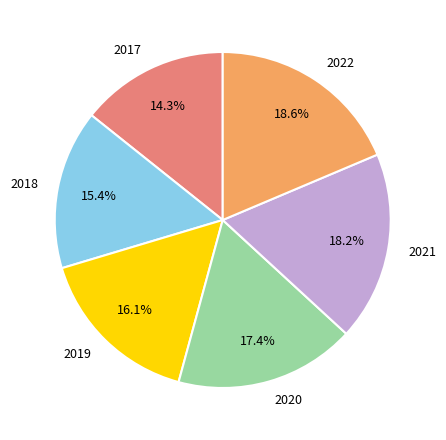

Count the number of slices in the pie.

6